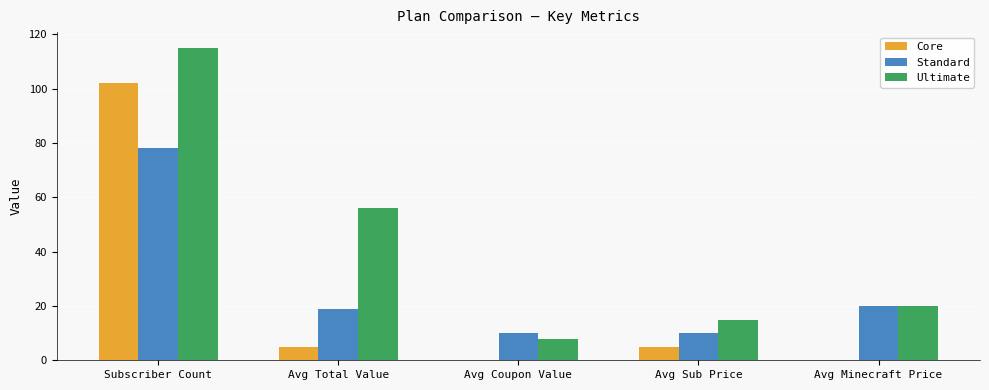

What is the highest value of the Standard series?

78